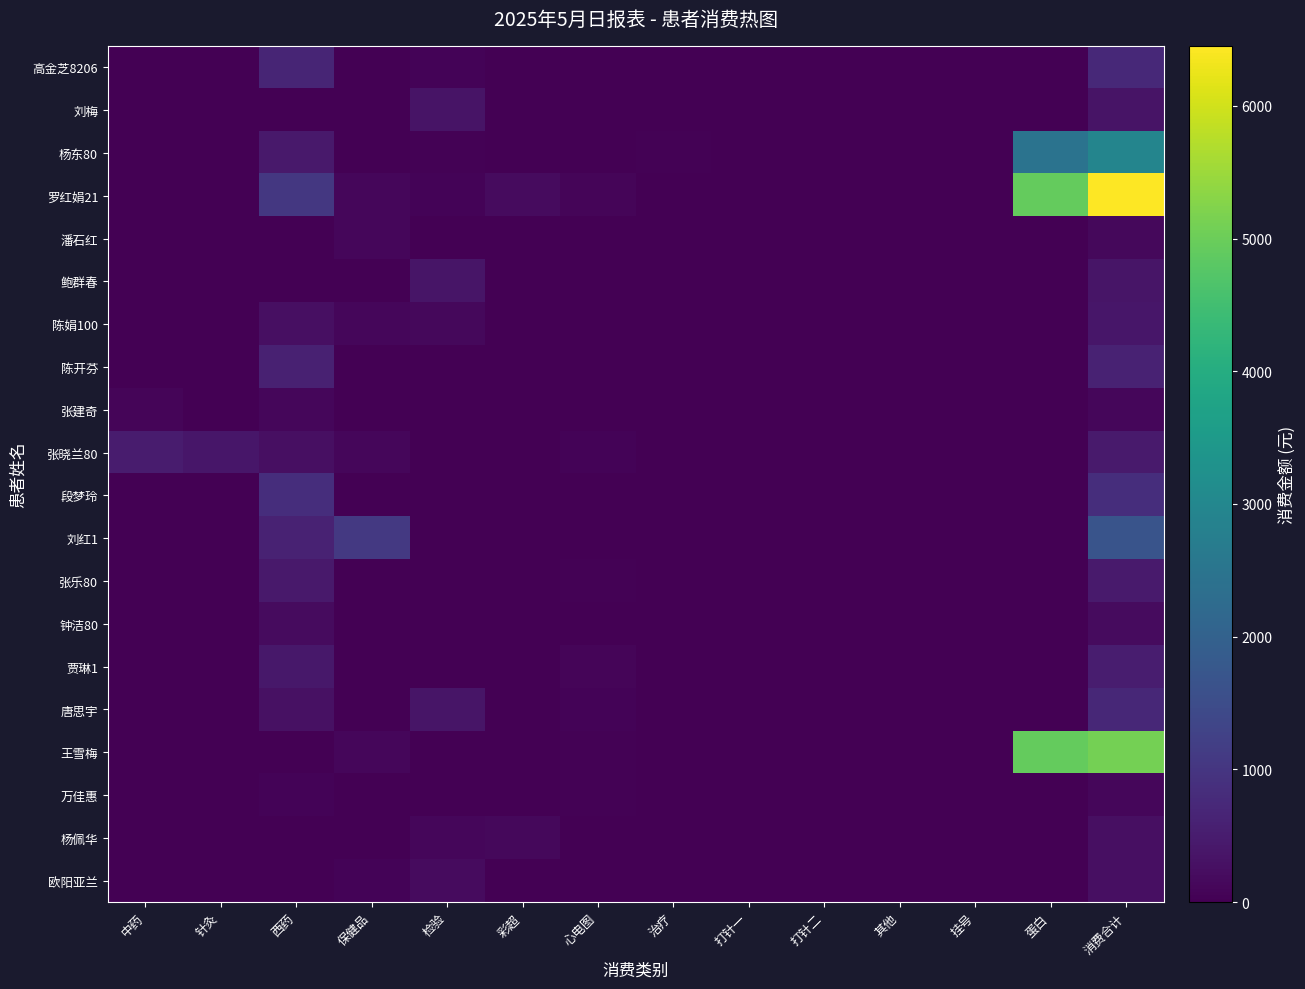

What is the total value across all series at 西药?

6274.7